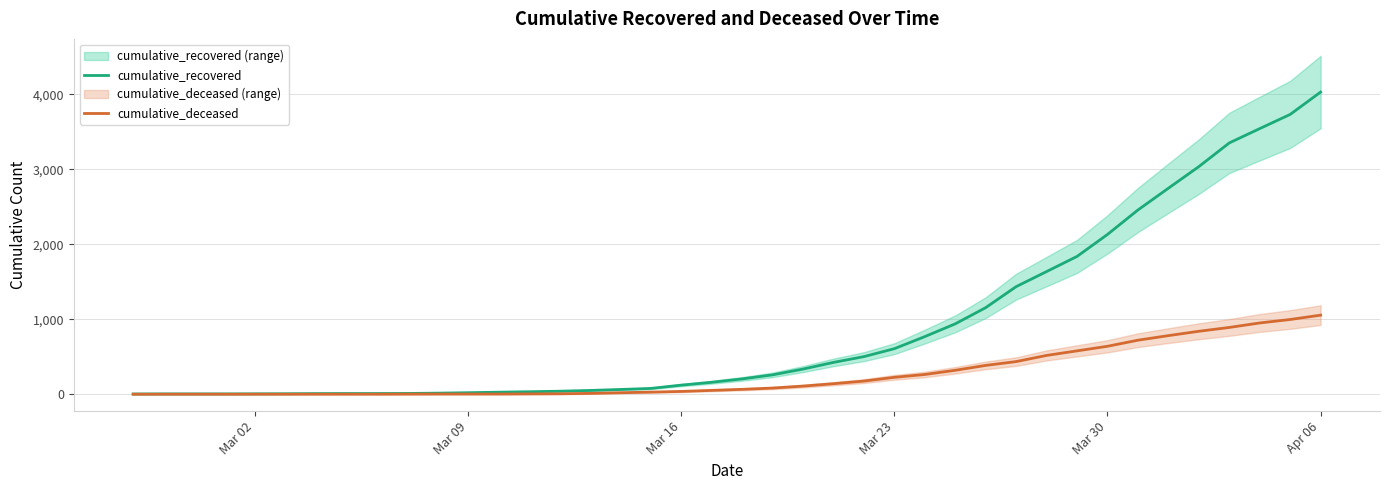

Where is cumulative_recovered nearest to the value 2015?

Mar 30